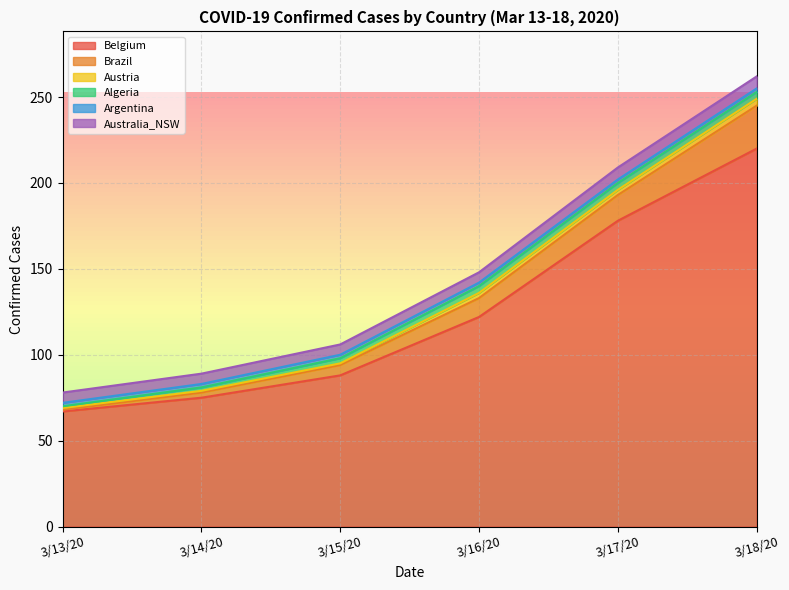

True or false: Australia_NSW and Brazil intersect in this chart.

False